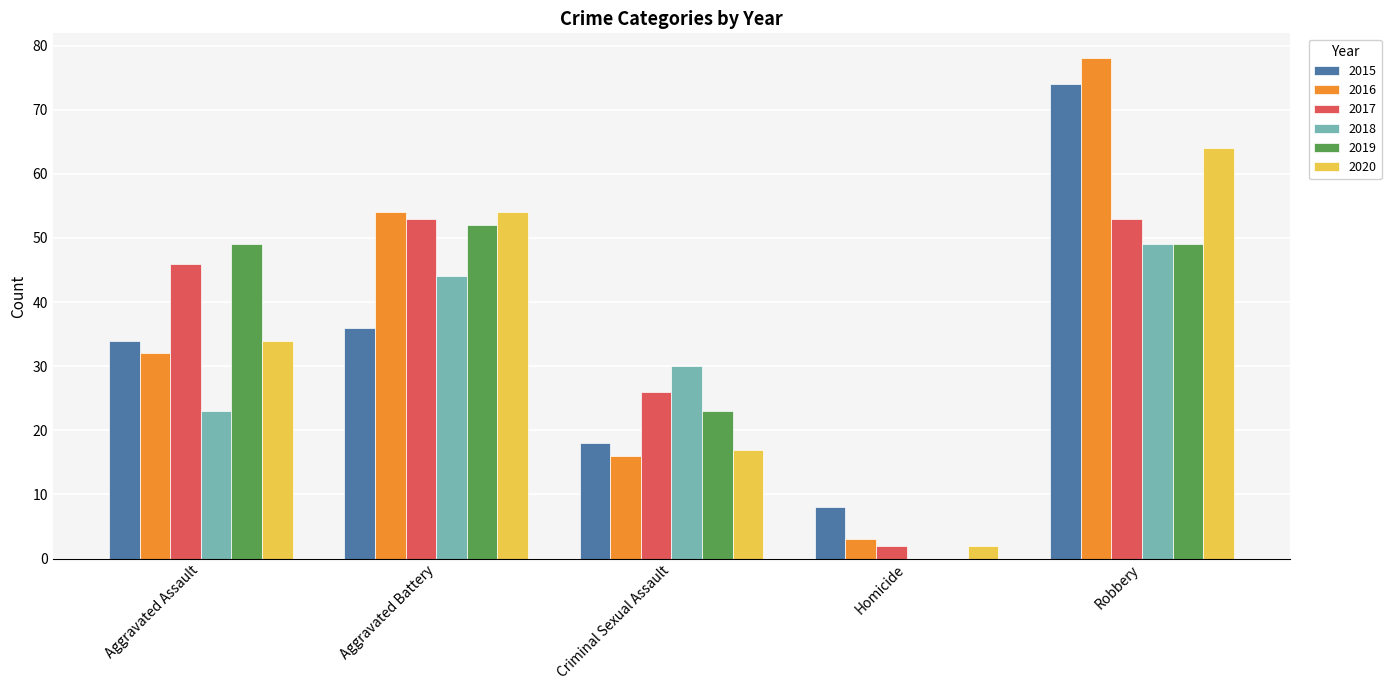

What is the total value across all series at Criminal Sexual Assault?

130